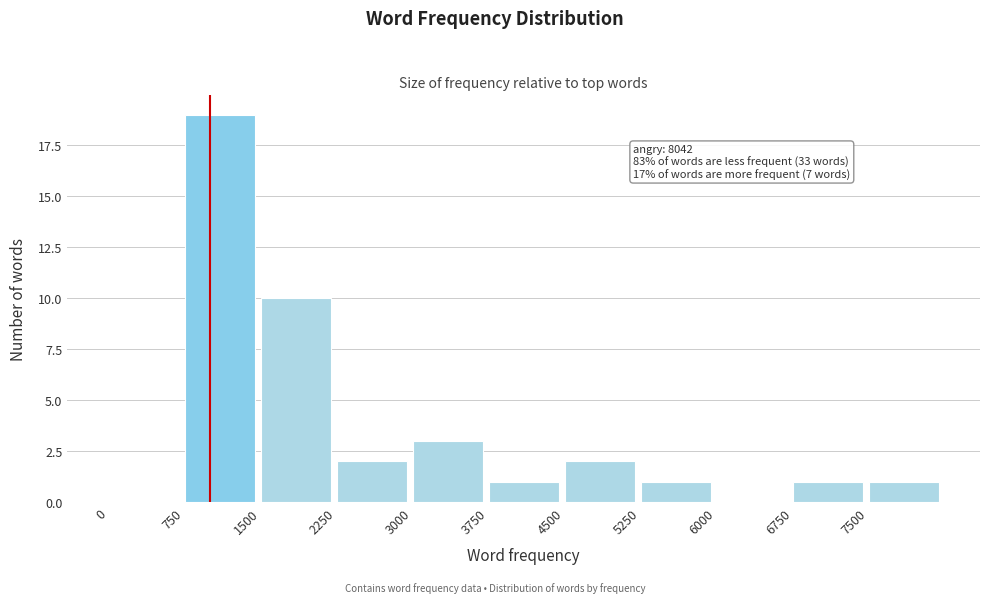

Which range on the x-axis has the tallest bar?

750 to 1500